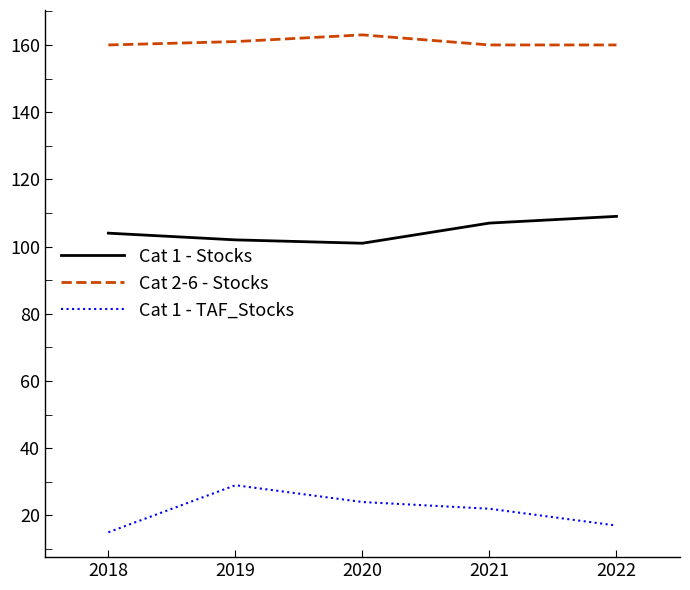

What is the difference between the maximum and minimum values in the Cat 1 - TAF_Stocks series?

14